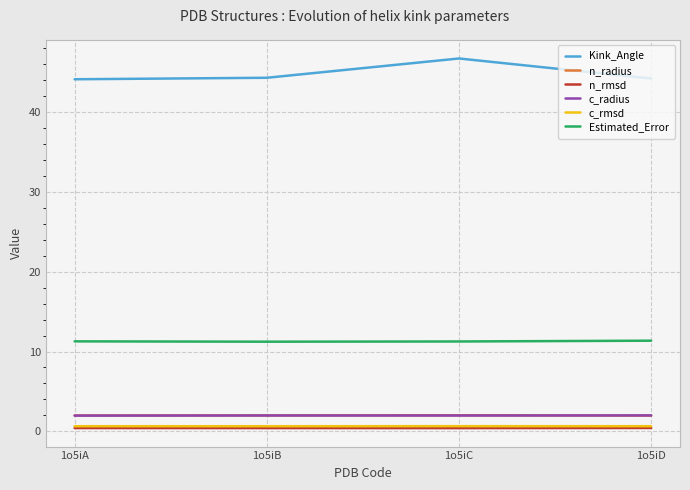

Which series has the largest total across all categories?

Kink_Angle